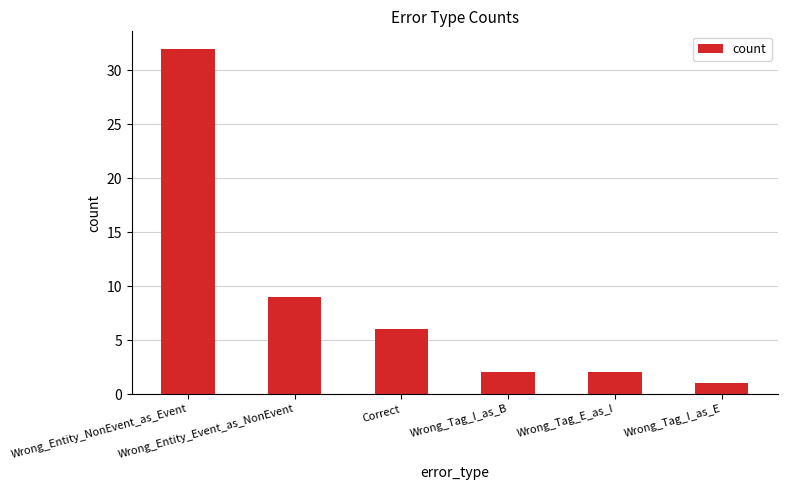

Which has a higher value, Wrong_Entity_Event_as_NonEvent or Wrong_Tag_E_as_I?

Wrong_Entity_Event_as_NonEvent